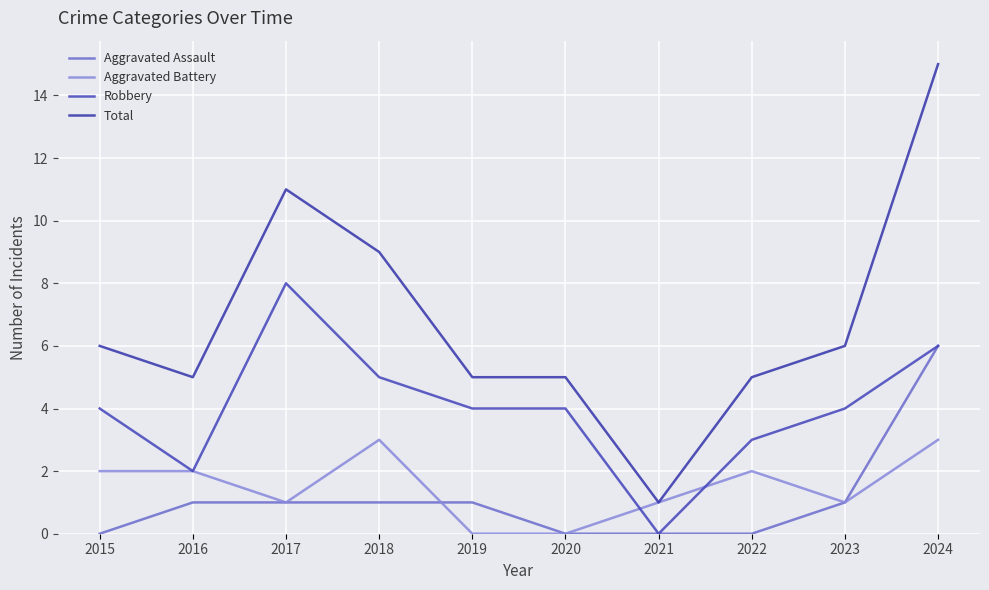

True or false: Aggravated Assault and Total intersect in this chart.

False